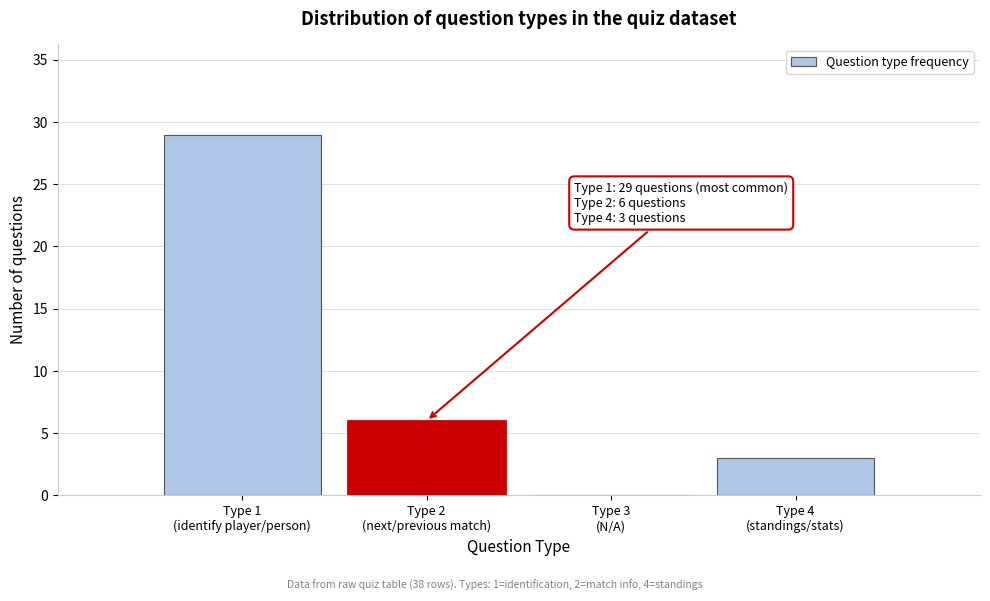

What is the greatest value displayed?

29